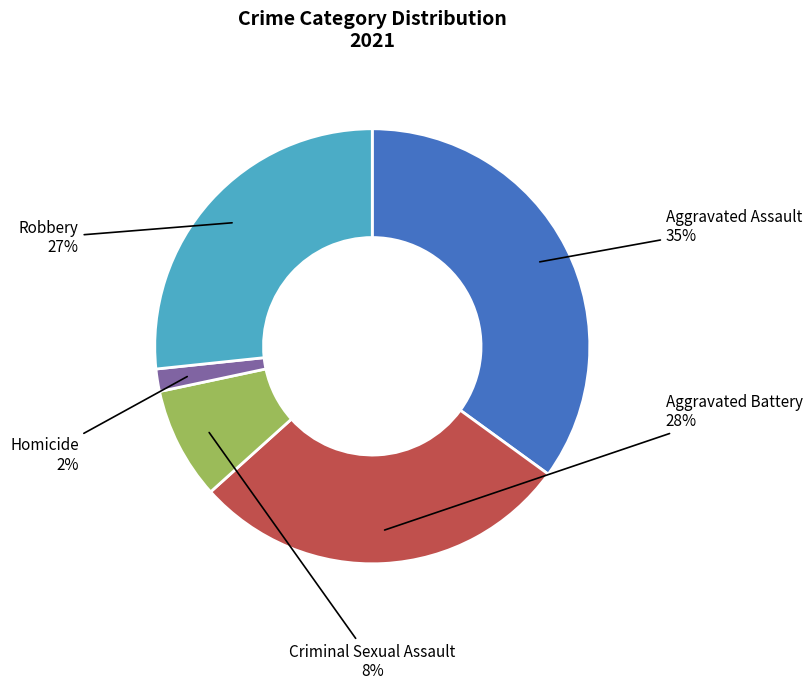

Is there any slice that represents more than half of the pie?

No